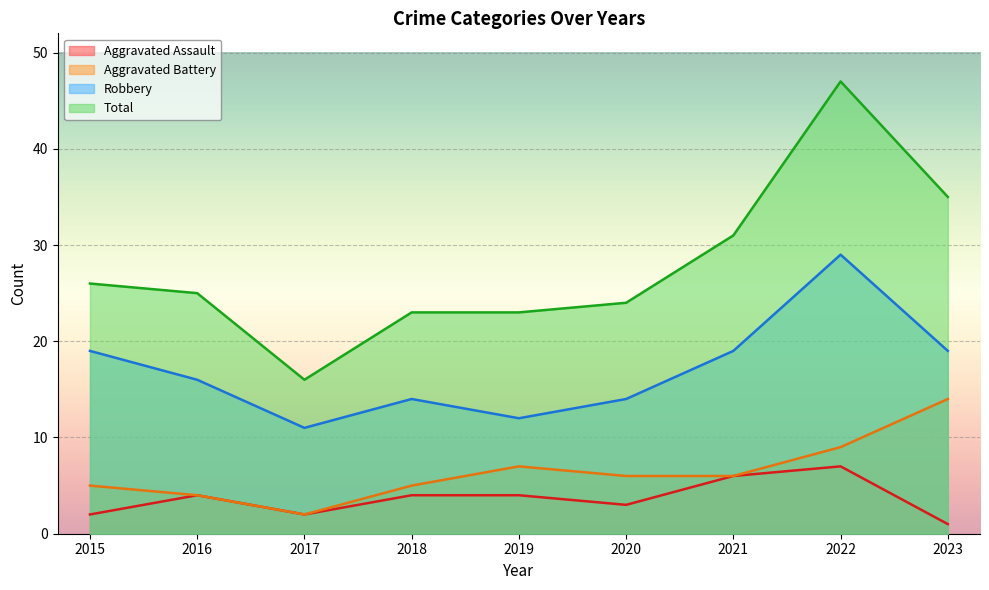

At 2019, list the series in order from smallest to largest.

Aggravated Assault, Aggravated Battery, Robbery, Total